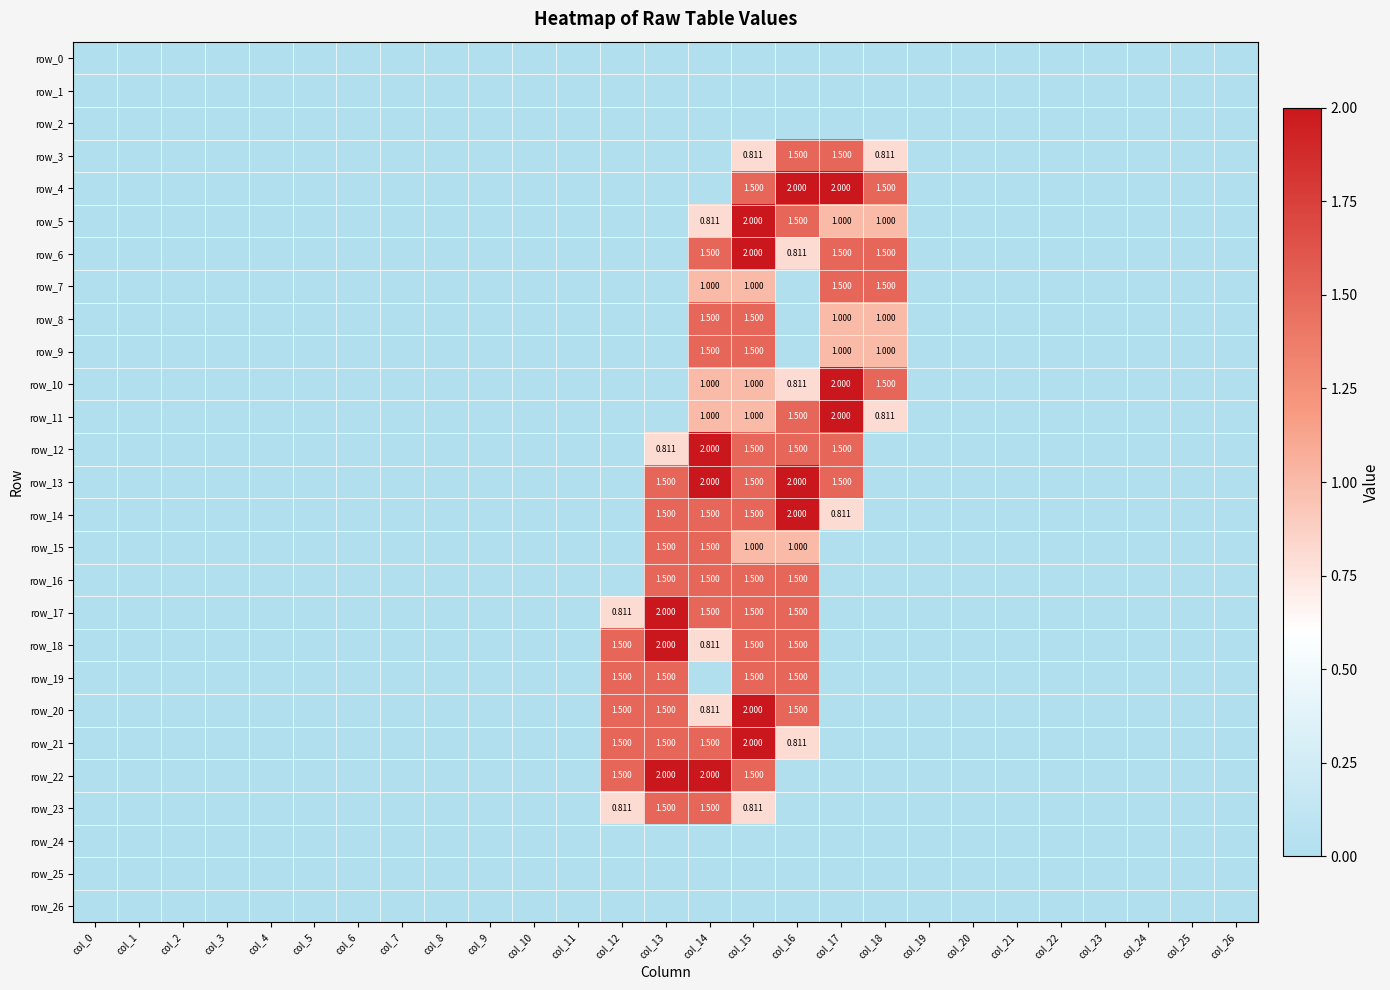

Between col_0 and col_14, which is larger?

col_0